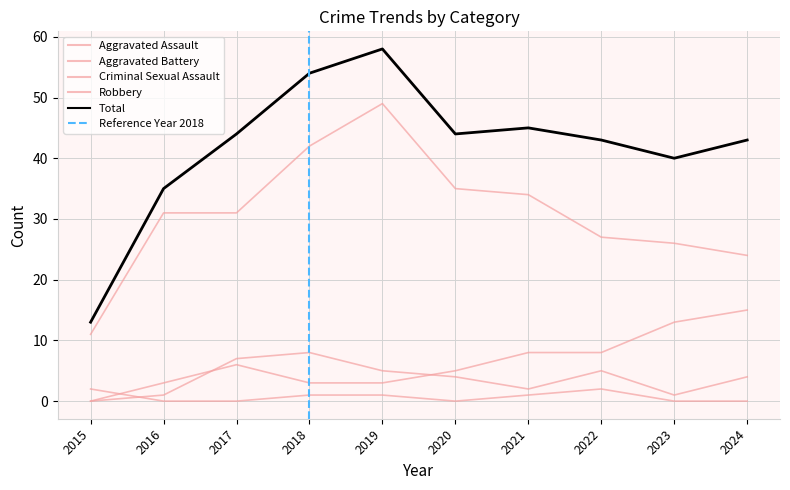

What is the maximum value for Aggravated Battery?

15